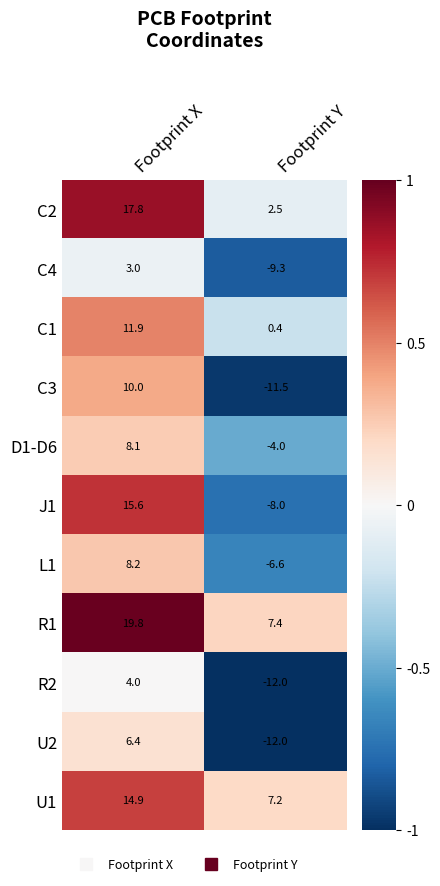

At how many categories does at least one series exceed 0?

2